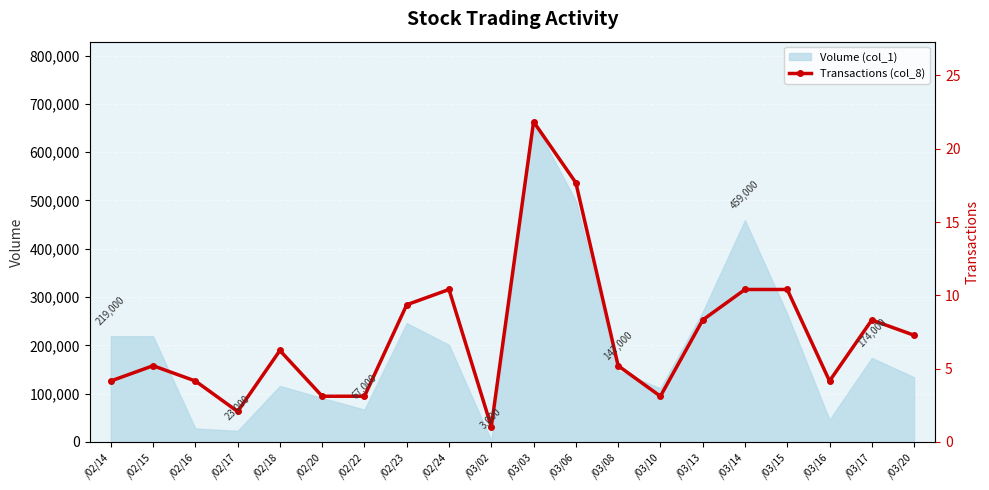

How many lines are shown in the chart?

2